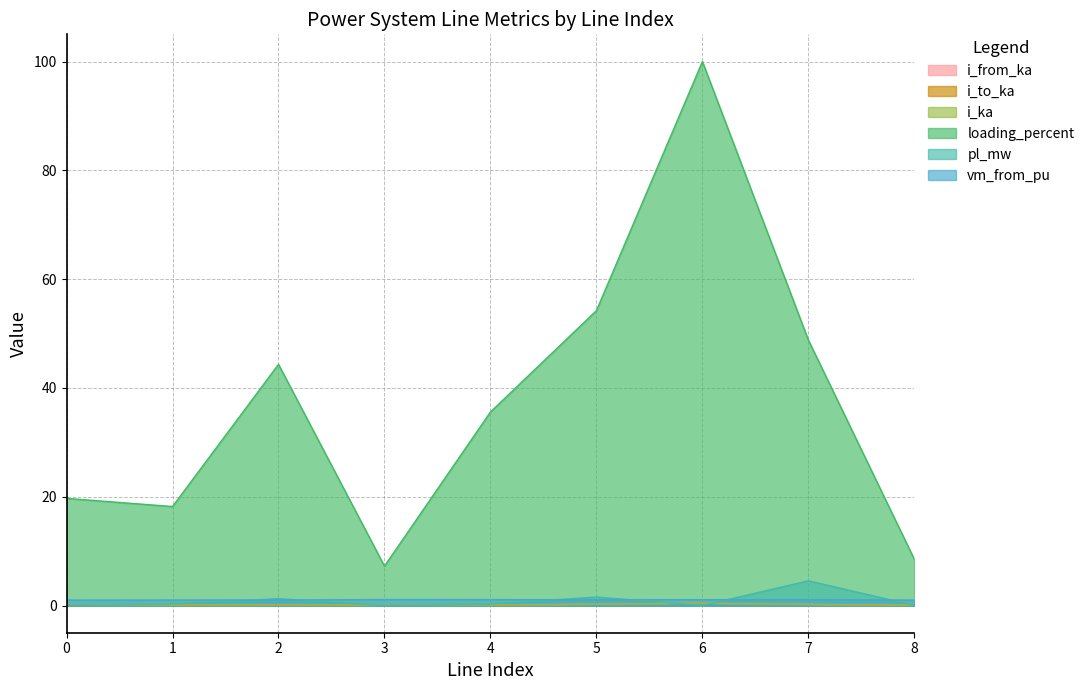

Reading right to left, what are all the values shown in this chart?

i_from_ka: 8=0.0	7=0.2	6=0.4	5=0.2	4=0.1	3=0.0	2=0.1	1=0.1	0=0.1
i_to_ka: 8=0.0	7=0.2	6=0.4	5=0.2	4=0.1	3=0.0	2=0.1	1=0.1	0=0.1
i_ka: 8=0.0	7=0.2	6=0.4	5=0.2	4=0.1	3=0.0	2=0.1	1=0.1	0=0.1
loading_percent: 8=8.5	7=48.8	6=100.0	5=54.2	4=35.6	3=7.2	2=44.3	1=18.2	0=19.7
pl_mw: 8=0.0	7=4.5	6=0.0	5=1.6	4=0.3	3=0.0	2=1.3	1=0.3	0=0.0
vm_from_pu: 8=1.0	7=1.1	6=1.1	5=1.1	4=1.1	3=1.1	2=1.0	1=1.0	0=1.0